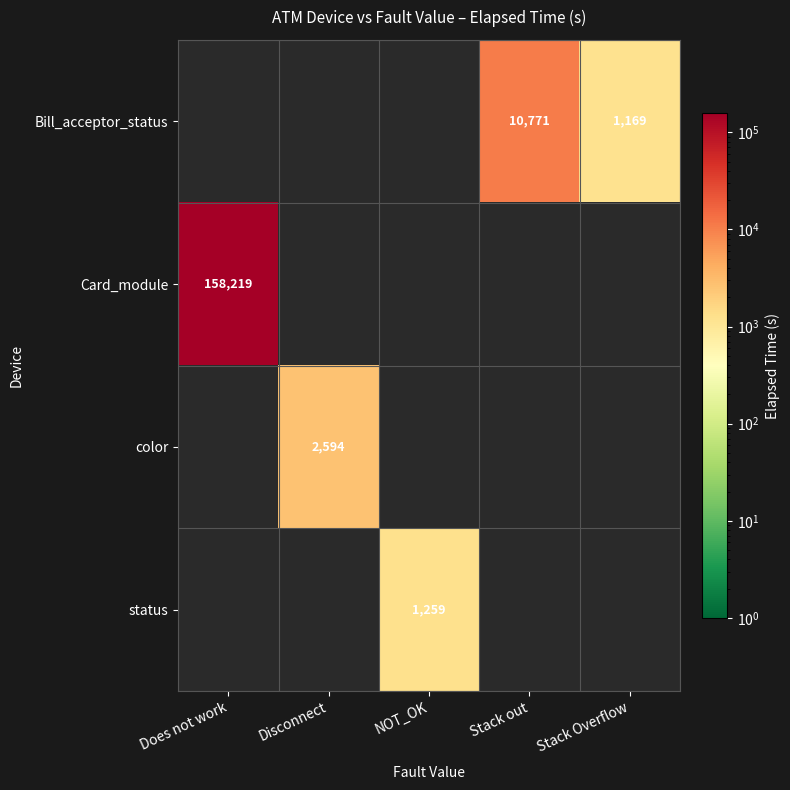

List the labels in order of Card_module value, smallest first.

Does not work, Disconnect, NOT_OK, Stack out, Stack Overflow